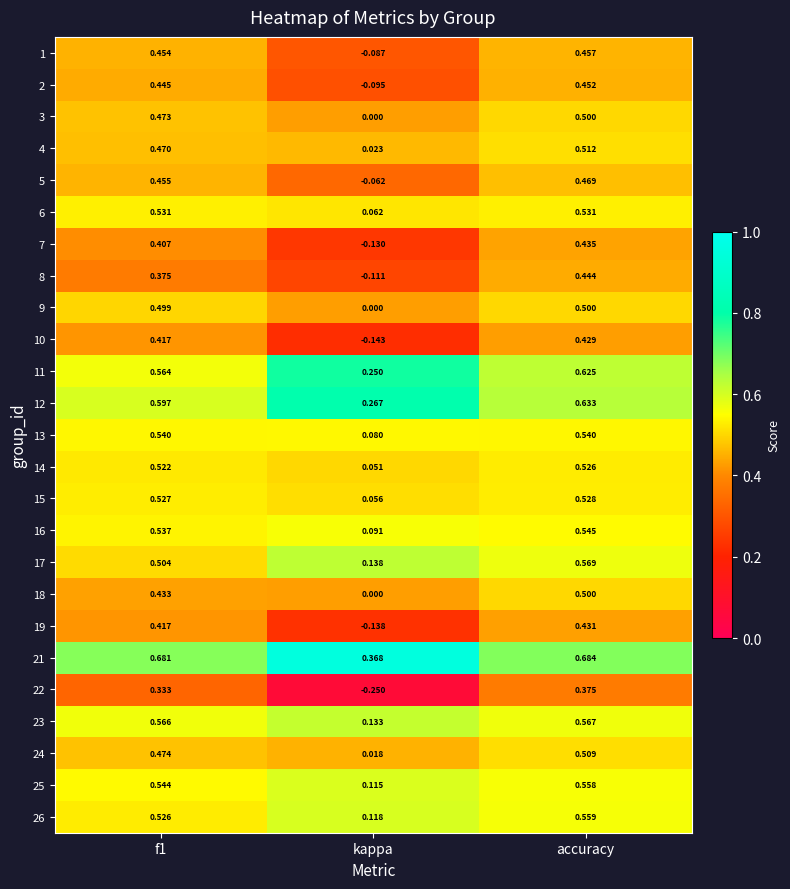

Which label corresponds to the largest value in the chart?

accuracy